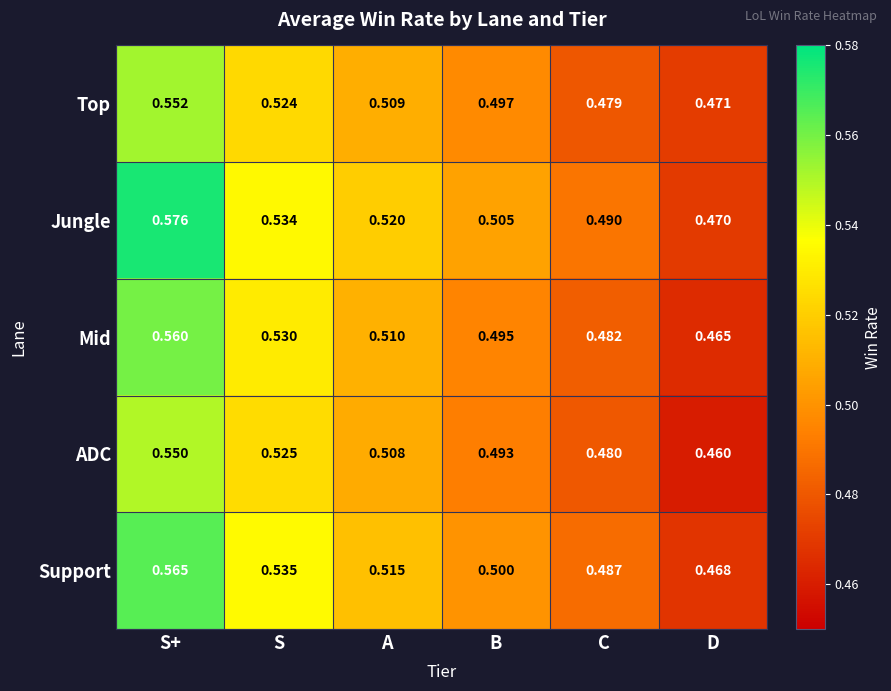

At which label is Jungle closest to 0?

D